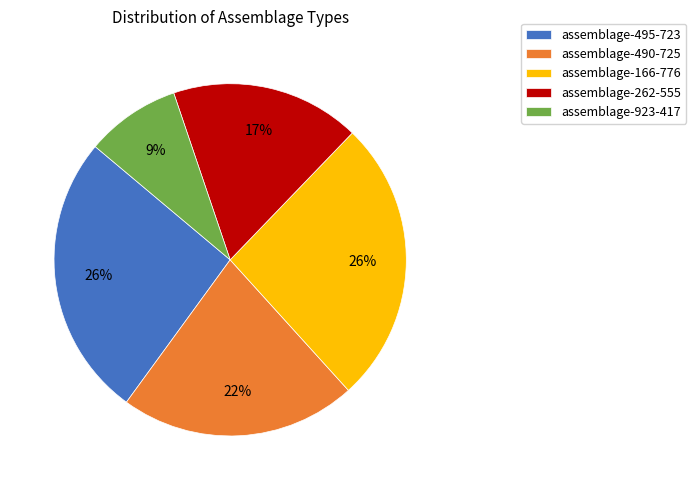

Is there any slice that represents more than half of the pie?

No